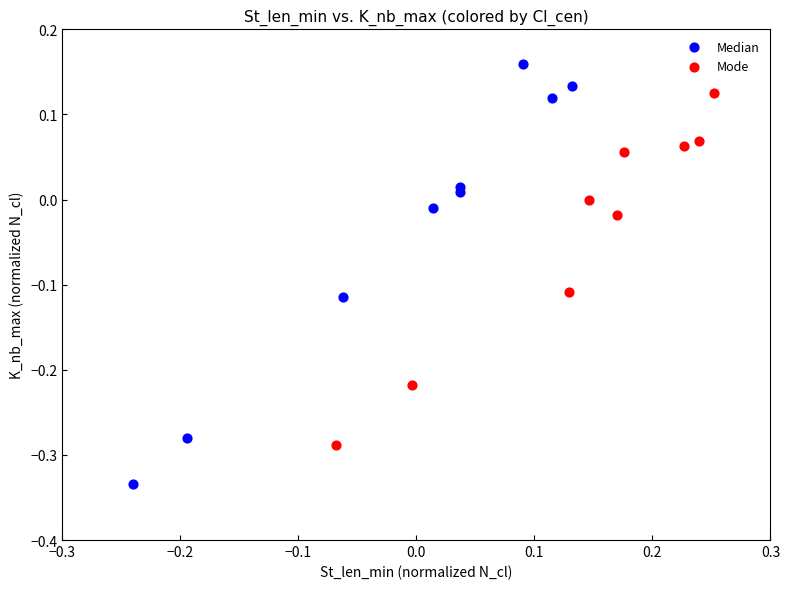

What are all the series names shown in the legend?

Median, Mode